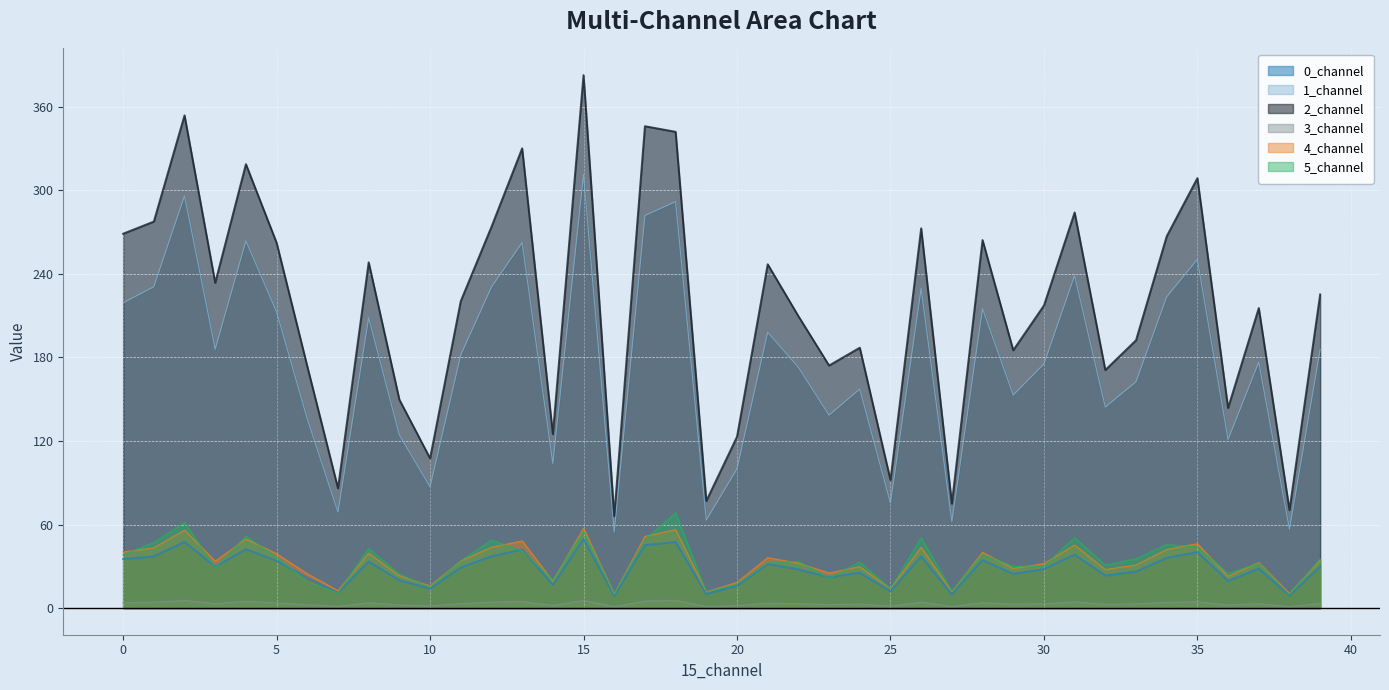

Which series has the widest spread of values?

2_channel